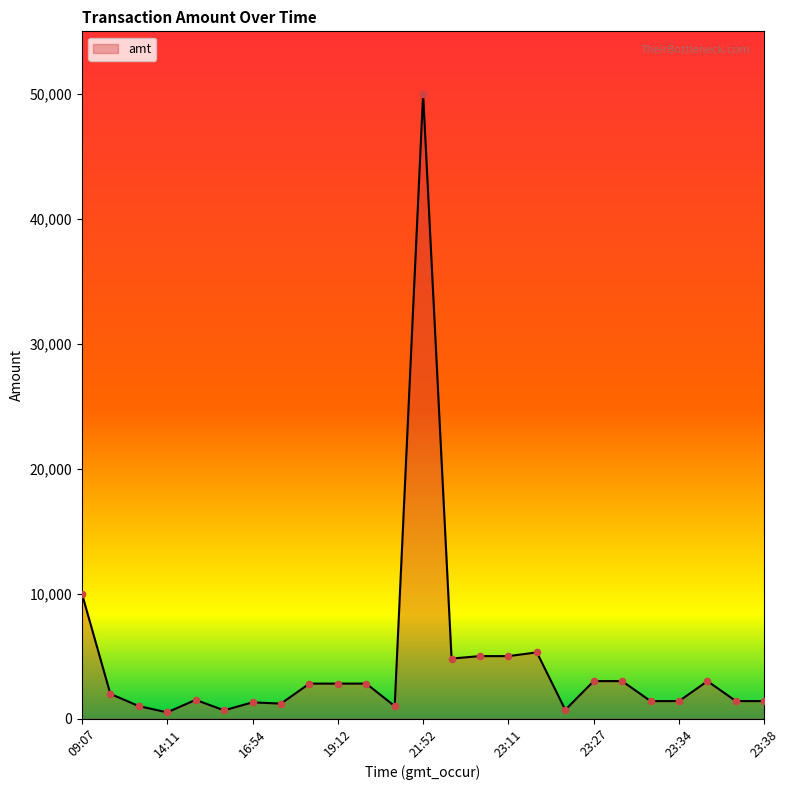

What is the greatest value displayed?

50000.0